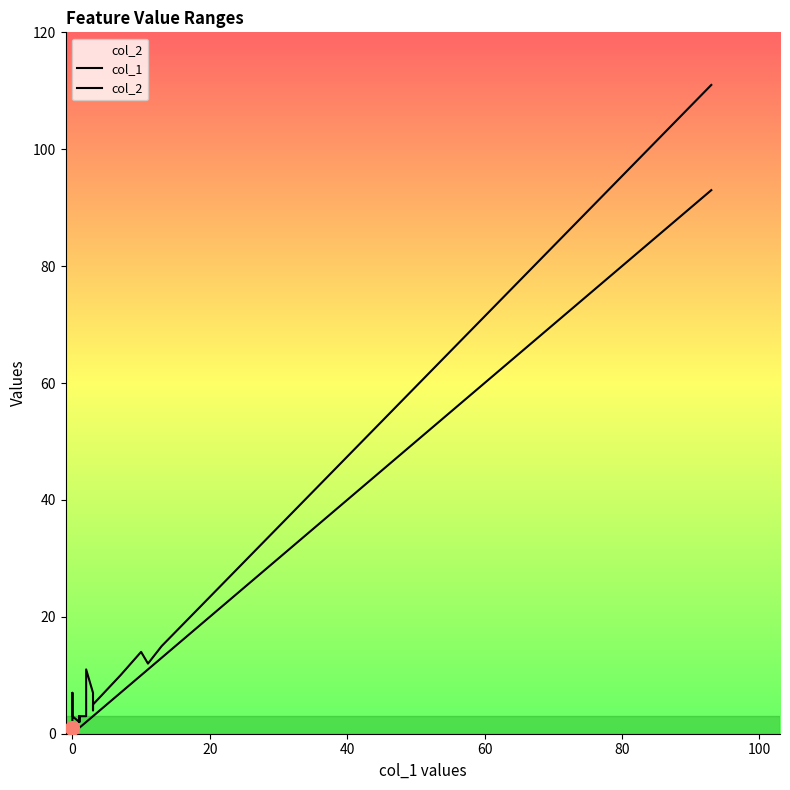

Rank the series by their maximum value, from lowest to highest.

col_1, col_2